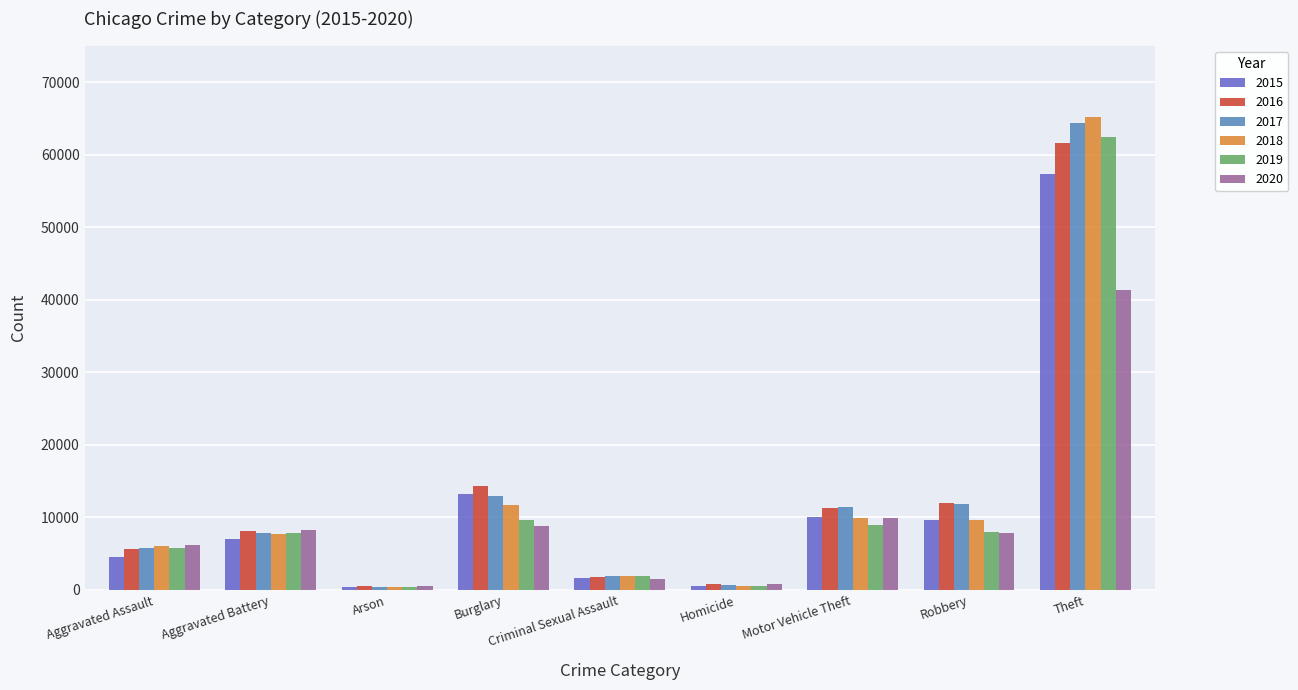

How many categories are shown in the chart?

9